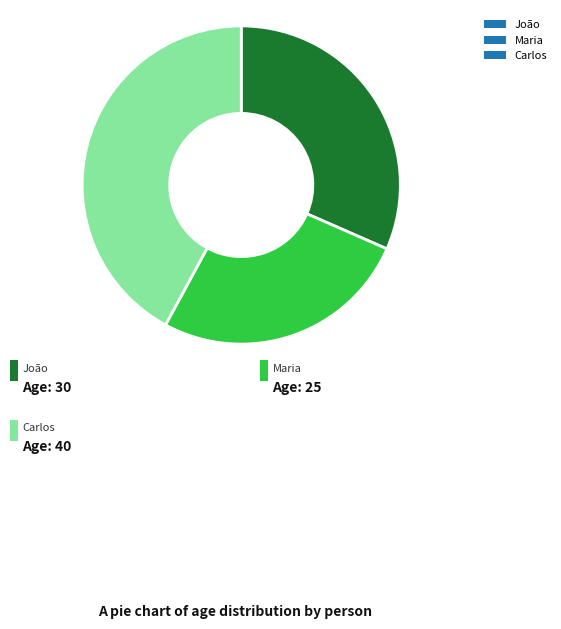

Rank the categories by value from lowest to highest.

Maria, João, Carlos